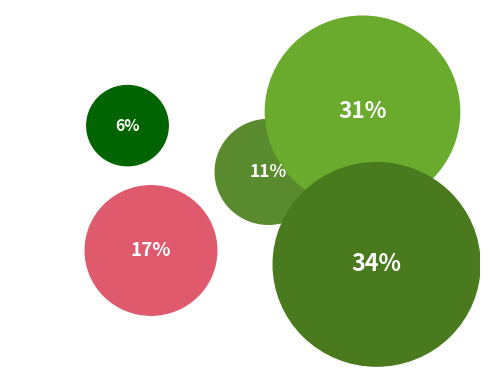

Does 22 represent more than half of the total?

No